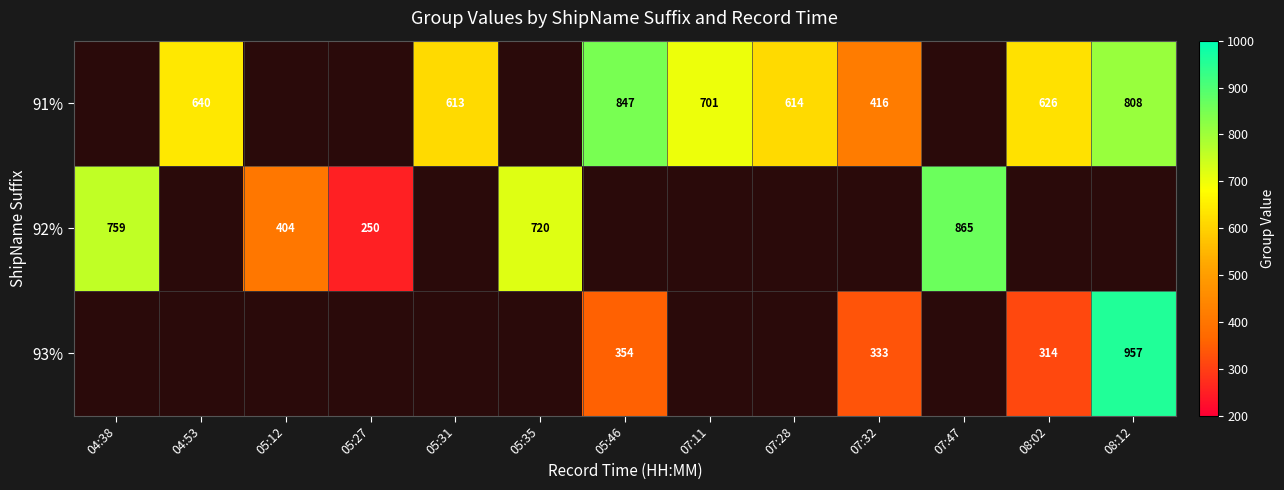

Is it true that 91% equals 640 at 04:53?

True